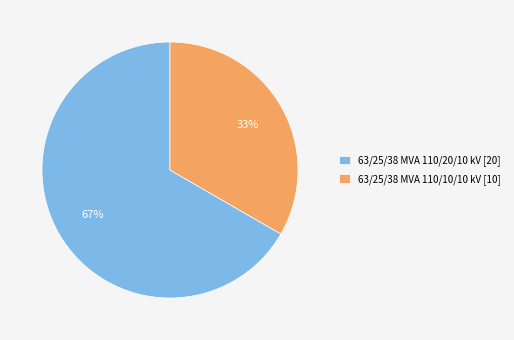

True or false: 63/25/38 MVA 110/10/10 kV accounts for 41% of the total.

False